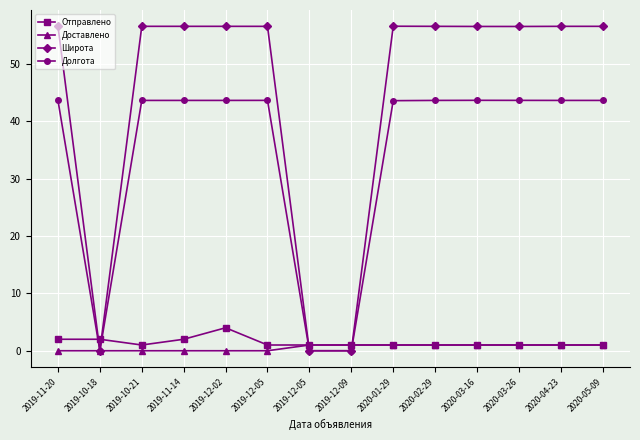

List the labels in order of Долгота value, largest first.

2020-03-16, 2020-03-26, 2019-12-05, 2019-12-02, 2019-11-14, 2020-02-29, 2020-04-23, 2020-05-09, 2019-11-20, 2019-10-21, 2020-01-29, 2019-10-18, 2019-12-05, 2019-12-09